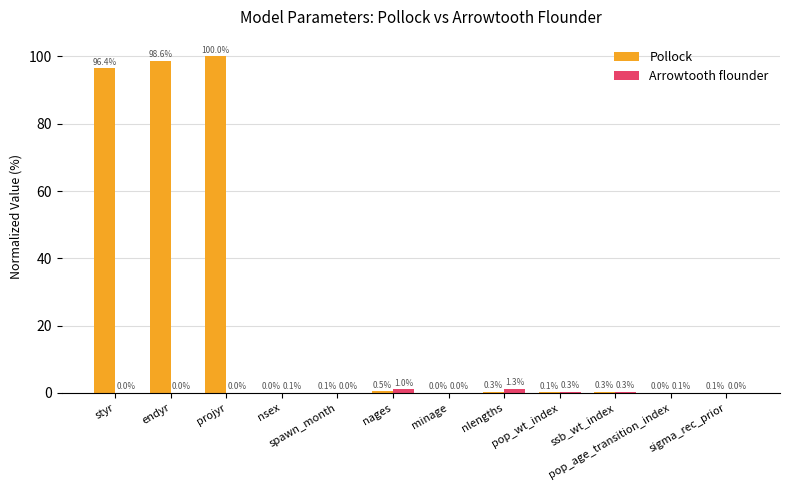

What is the greatest value displayed?

100.0